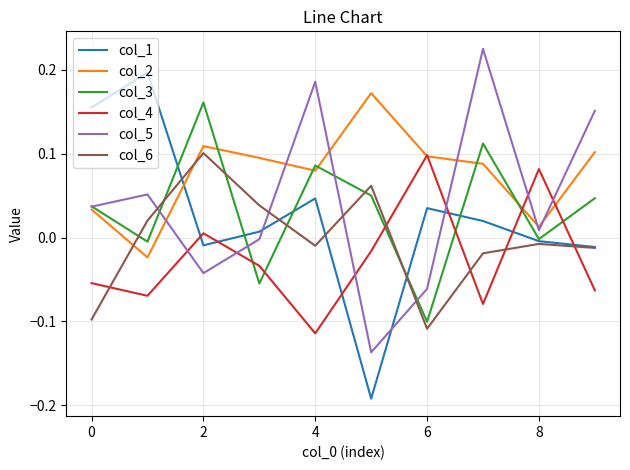

What are all the series names shown in the legend?

col_1, col_2, col_3, col_4, col_5, col_6